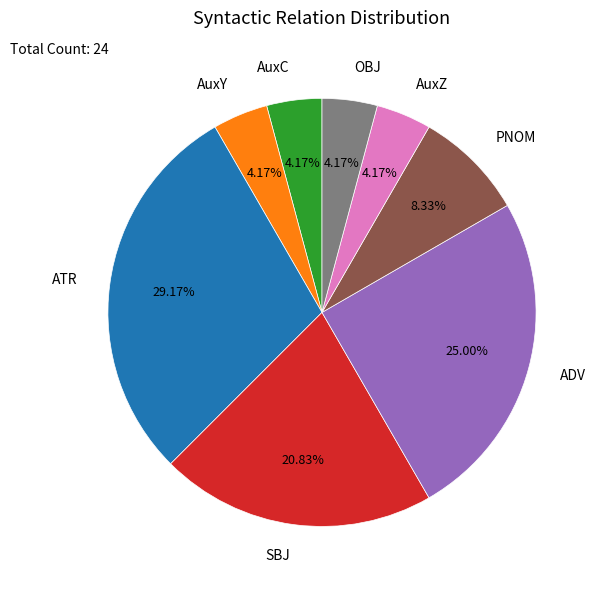

What percentage is the ATR slice, to the nearest percent?

29%